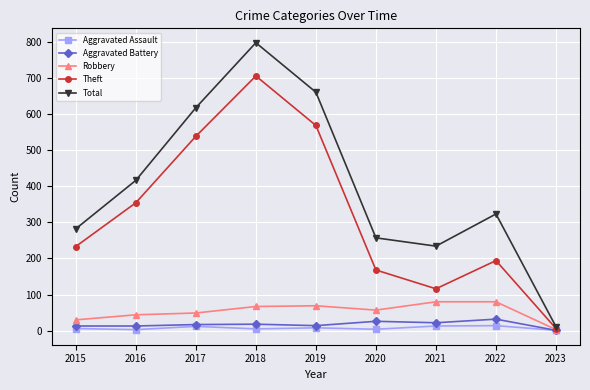

In Theft, how many points are lower than both neighbors (excluding endpoints)?

1